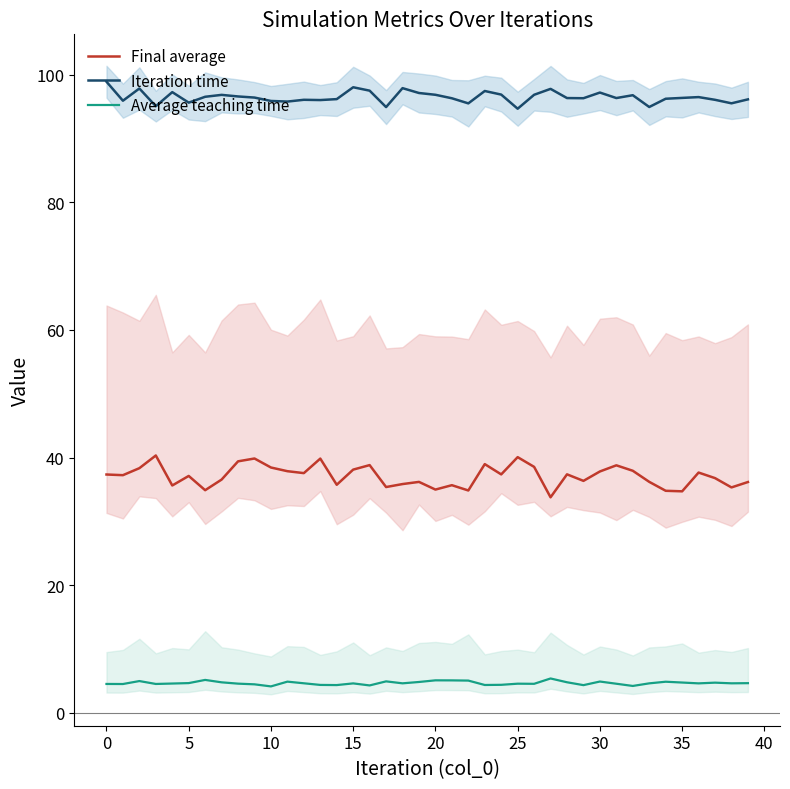

Reading left to right, what are all the values shown in this chart?

Final average: 37.3	37.2	38.3	40.3	35.6	37.1	34.9	36.5	39.4	39.8	38.4	37.9	37.6	39.8	35.7	38.1	38.8	35.4	35.8	36.2	35.0	35.7	34.8	39.0	37.4	40.1	38.5	33.8	37.4	36.3	37.8	38.8	37.9	36.2	34.8	34.7	37.6	36.8	35.3	36.2
Iteration time: 98.9	95.9	97.8	95.1	97.3	95.6	96.5	96.8	96.6	96.4	95.9	95.8	96.1	96.0	96.2	98.0	97.5	94.9	97.9	97.1	96.9	96.3	95.5	97.4	96.9	94.7	96.9	97.8	96.3	96.3	97.2	96.3	96.8	94.9	96.2	96.4	96.5	96.1	95.5	96.1
Average teaching time: 4.5	4.5	5.0	4.5	4.6	4.6	5.1	4.8	4.6	4.4	4.1	4.9	4.6	4.4	4.3	4.6	4.3	4.9	4.6	4.8	5.1	5.1	5.0	4.3	4.4	4.5	4.5	5.4	4.8	4.3	4.9	4.5	4.2	4.6	4.9	4.7	4.6	4.7	4.6	4.6